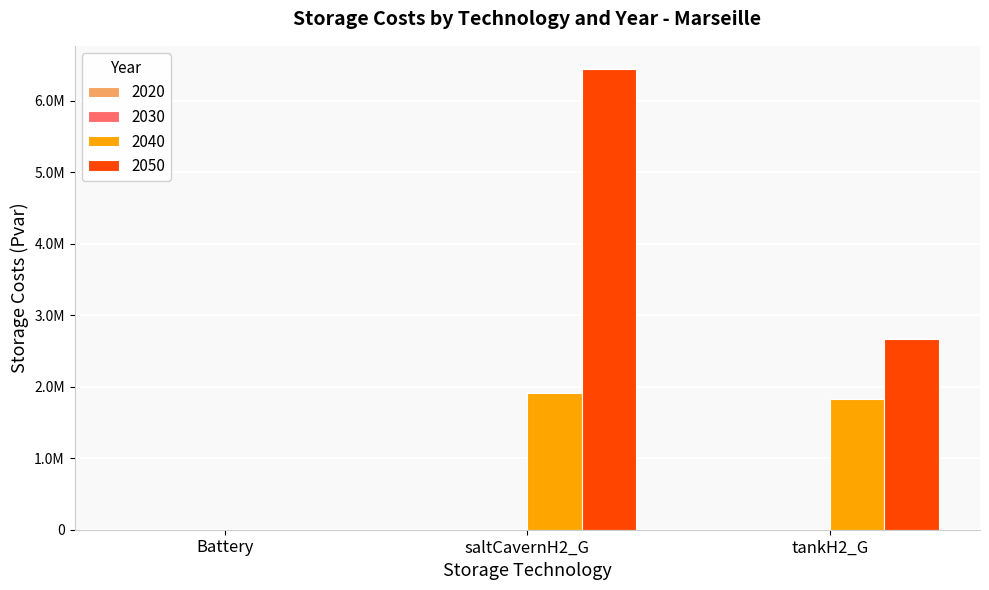

What is the highest value of the 2040 series?

1909177.4